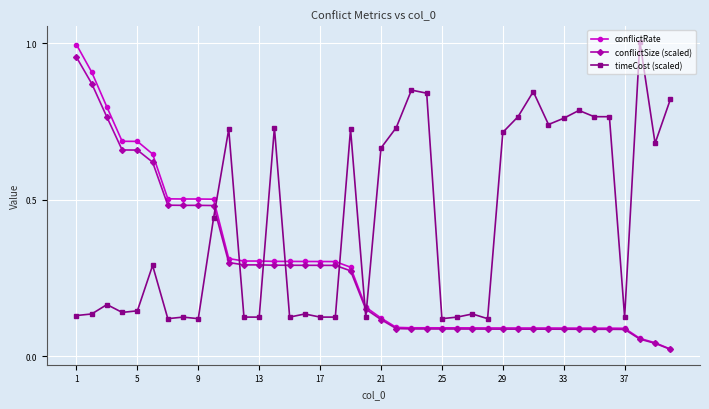

How many intersections are there between conflictRate and timeCost (scaled)?

7